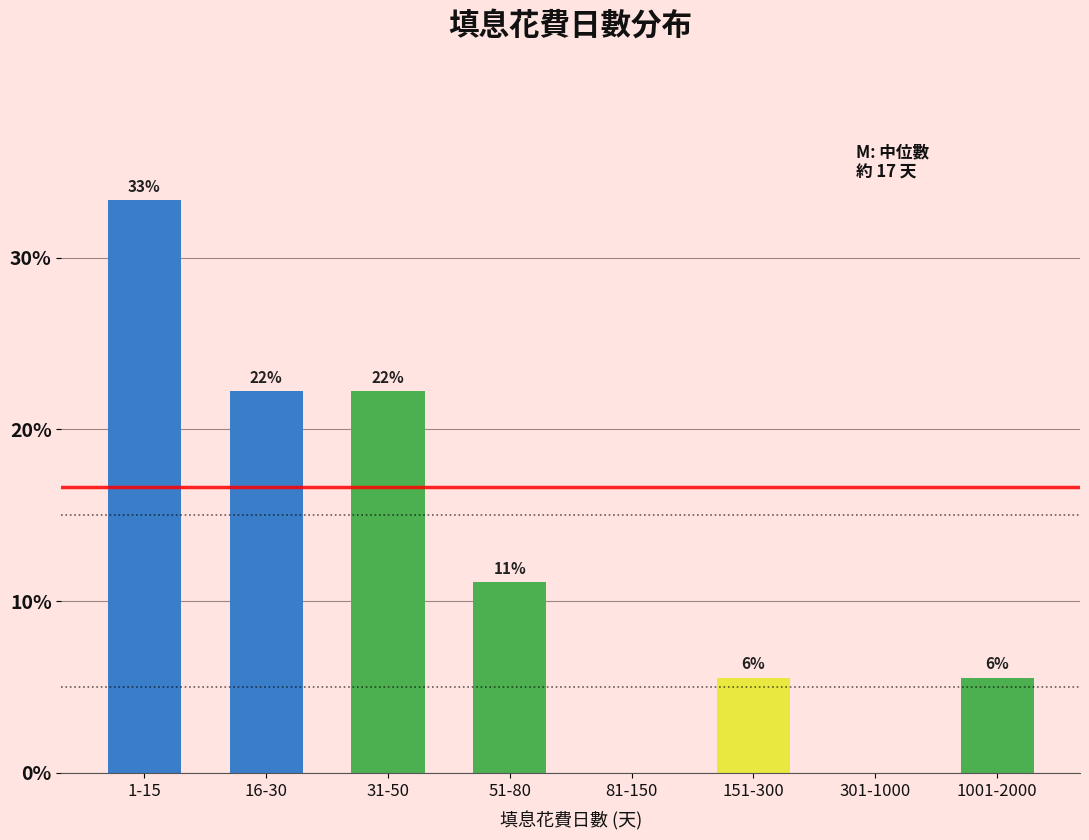

Are the bars horizontal?

No